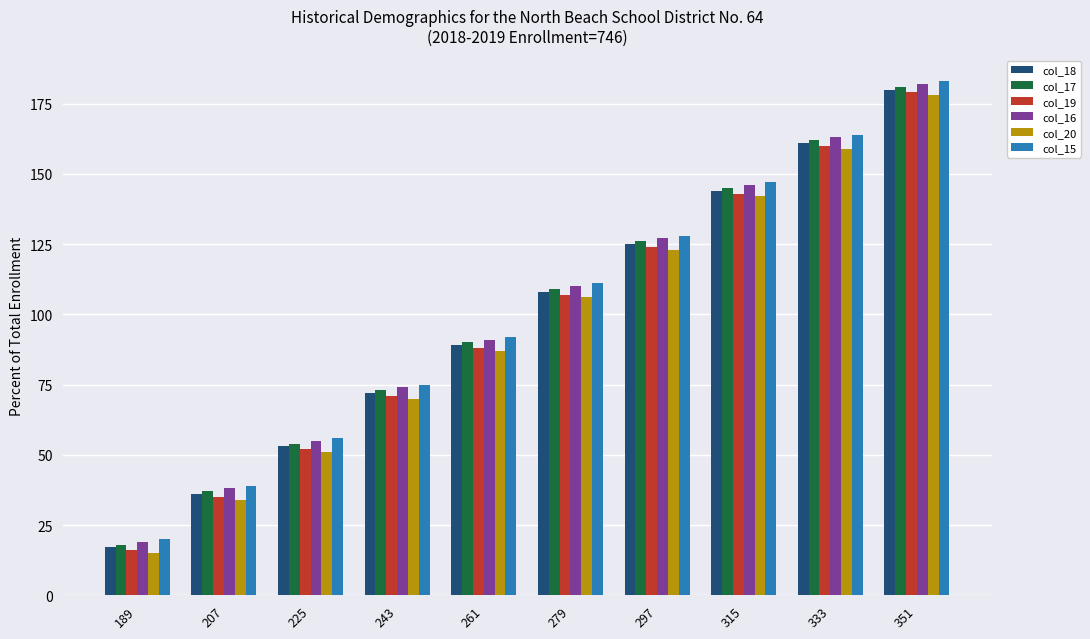

Reading right to left, transcribe all the data shown in this chart.

col_18: 351=180	333=161	315=144	297=125	279=108	261=89	243=72	225=53	207=36	189=17
col_17: 351=181	333=162	315=145	297=126	279=109	261=90	243=73	225=54	207=37	189=18
col_19: 351=179	333=160	315=143	297=124	279=107	261=88	243=71	225=52	207=35	189=16
col_16: 351=182	333=163	315=146	297=127	279=110	261=91	243=74	225=55	207=38	189=19
col_20: 351=178	333=159	315=142	297=123	279=106	261=87	243=70	225=51	207=34	189=15
col_15: 351=183	333=164	315=147	297=128	279=111	261=92	243=75	225=56	207=39	189=20